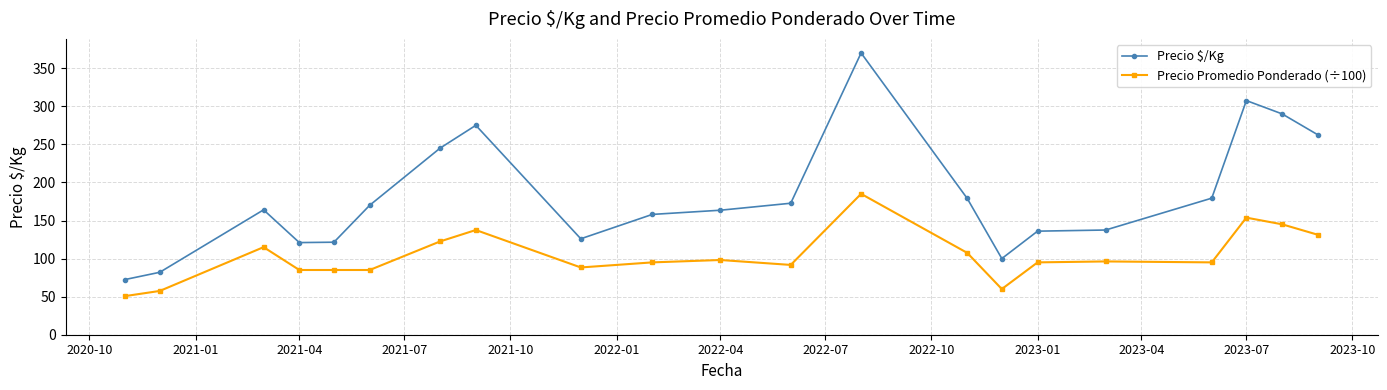

Rank the series by their maximum value, from lowest to highest.

Precio Promedio Ponderado (÷100), Precio $/Kg